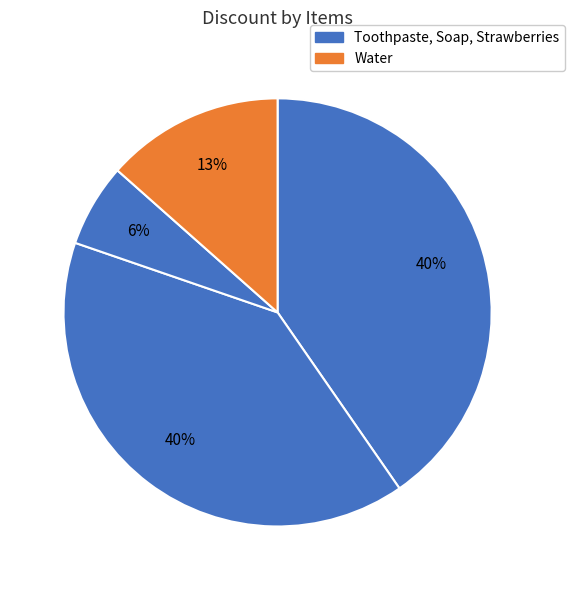

Count the number of slices in the pie.

4